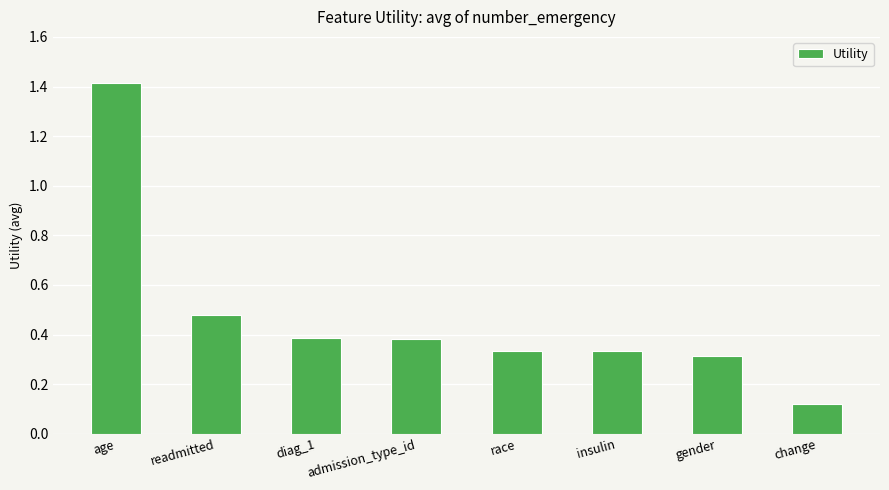

True or false: the data shows 0.3 at race.

True